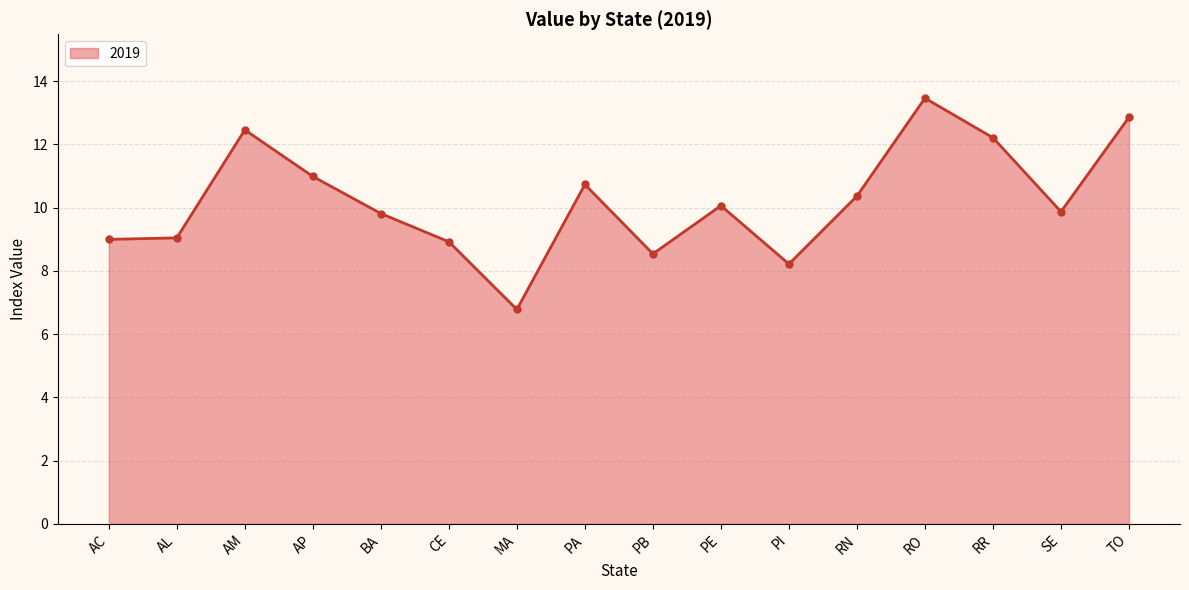

The value at CE is 8.9. True or false?

True